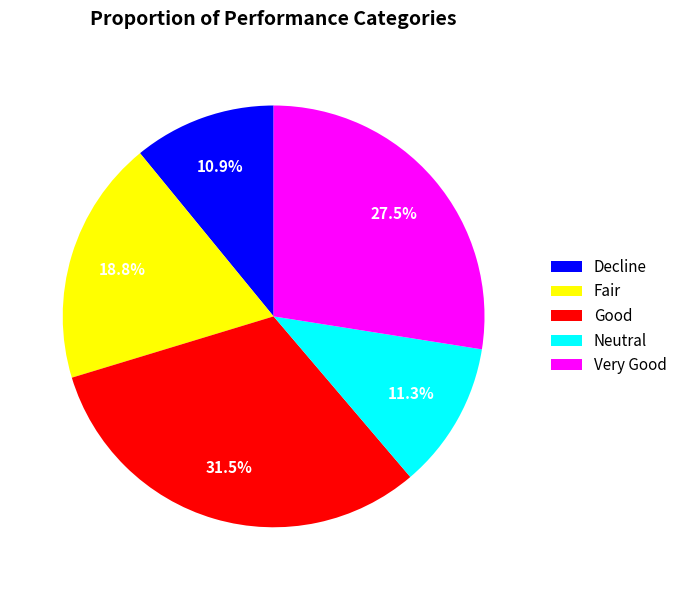

To the nearest percent, what is the combined percentage of Fair and Decline?

30%